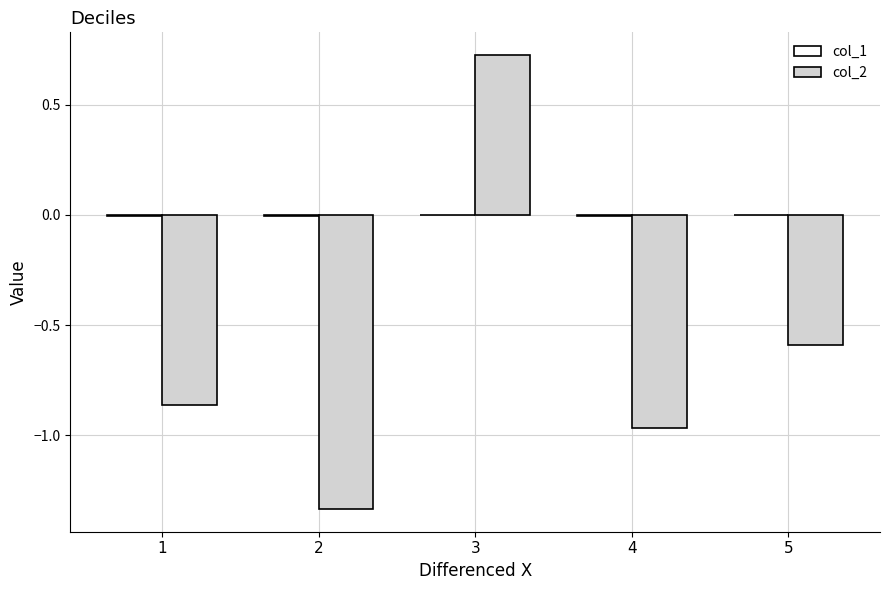

How many groups of bars are there?

5